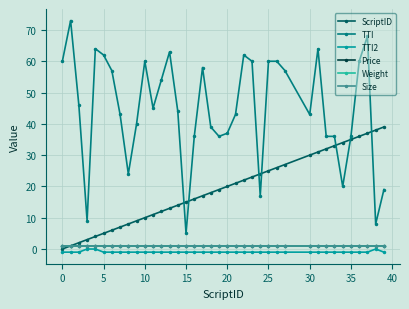

How many lines are shown in the chart?

6